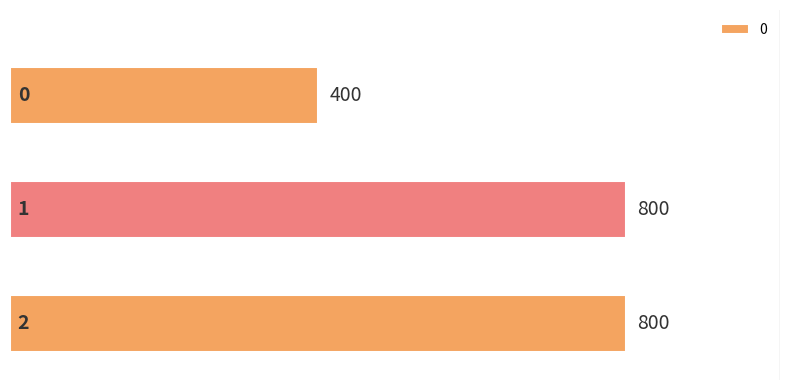

What is the sum of all values?

2000